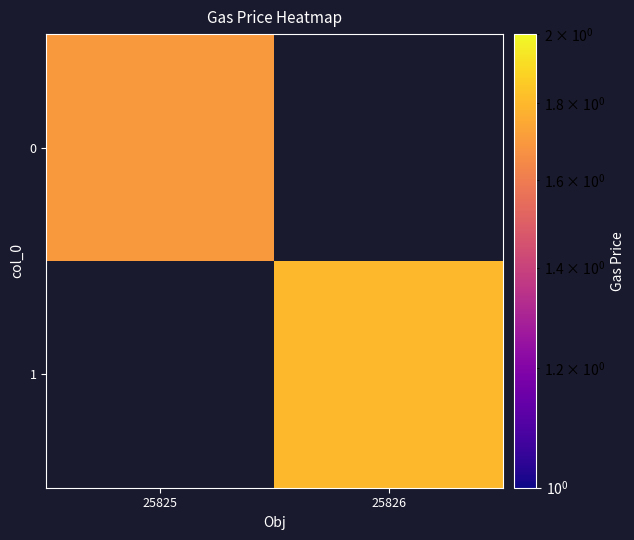

The 1 series shows 1.8 at 25826. True or false?

True